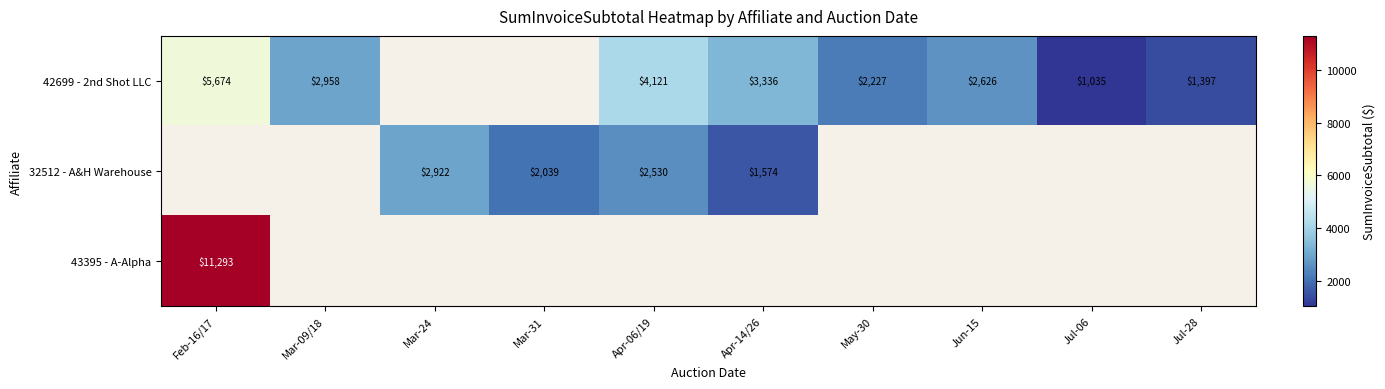

What is the lowest value of the 42699 - 2nd Shot LLC series?

1034.8